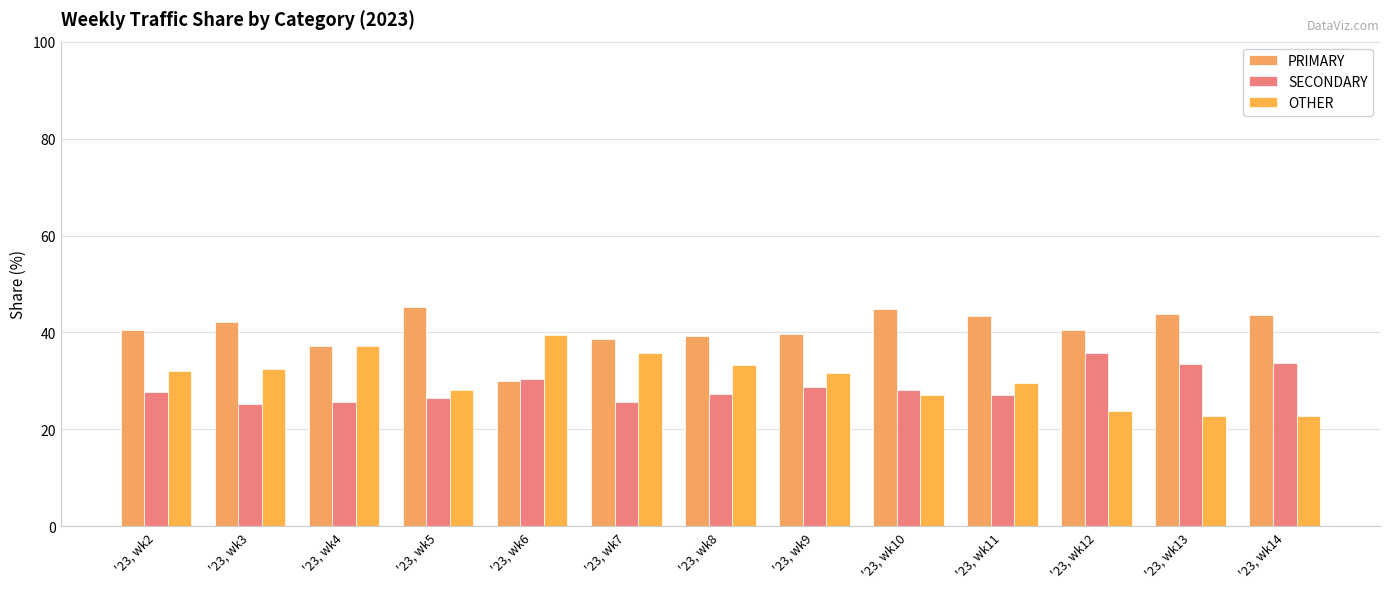

Which category has the highest value across all series?

'23, wk5